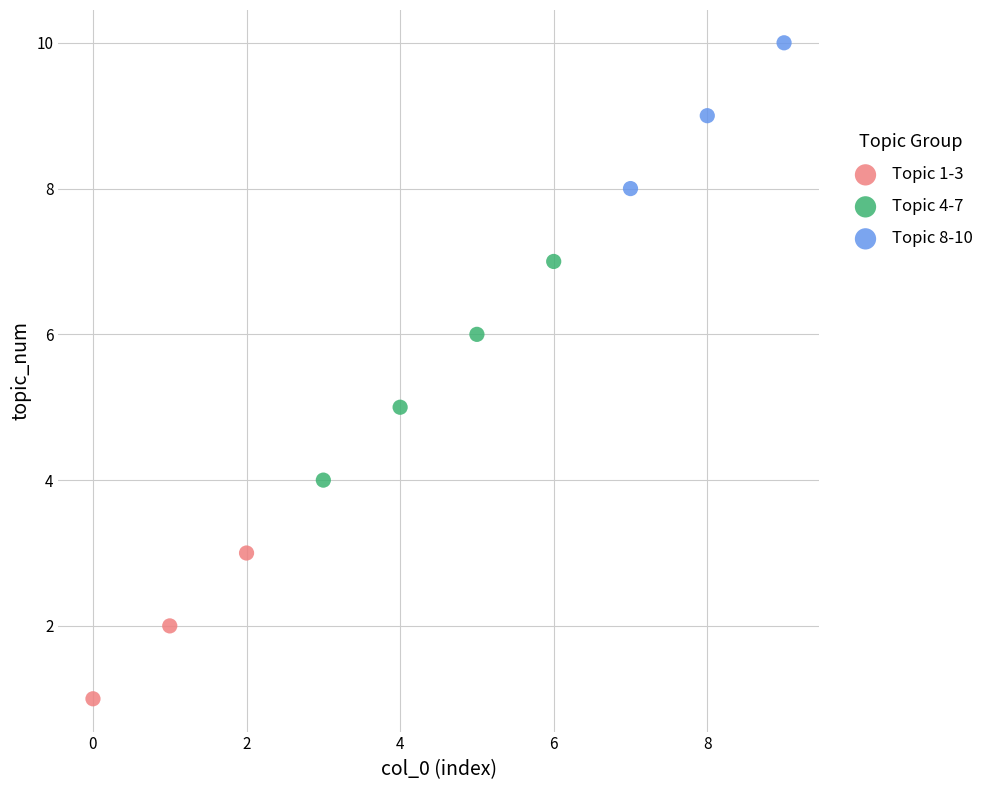

Which series contains the lowest Y value?

Topic 1-3